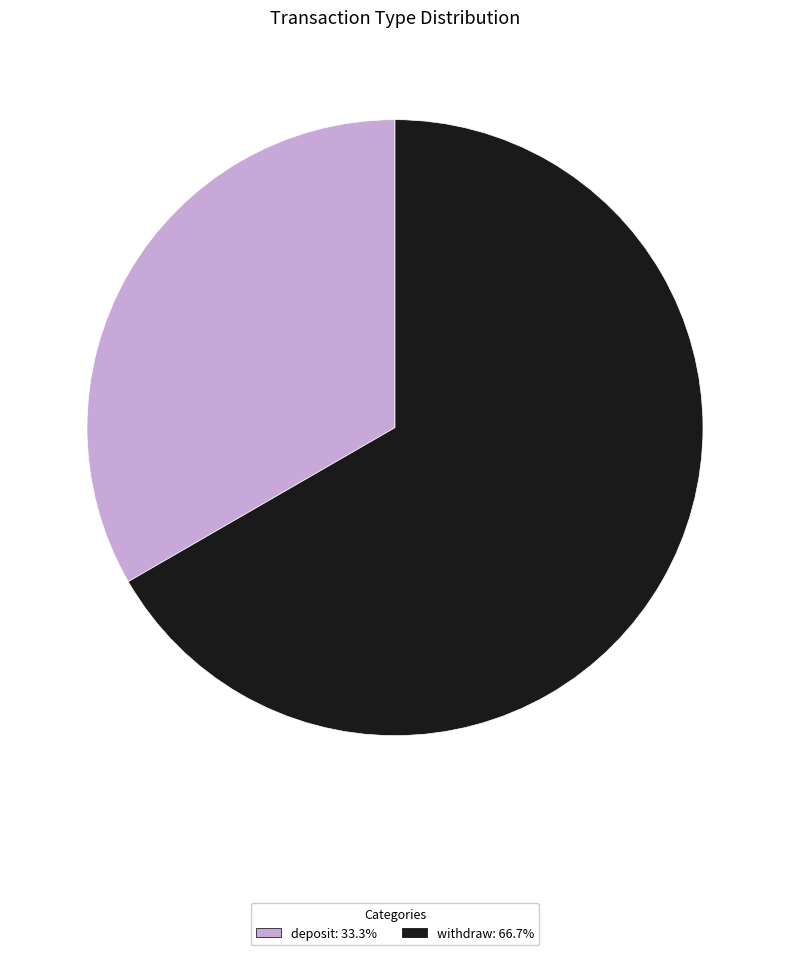

What is the largest slice in the pie chart?

withdraw